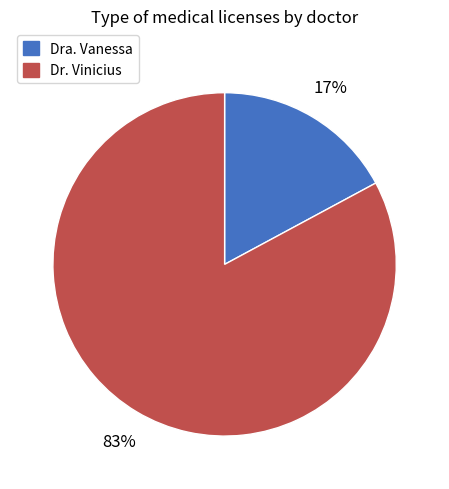

How many slices are in this pie chart?

2